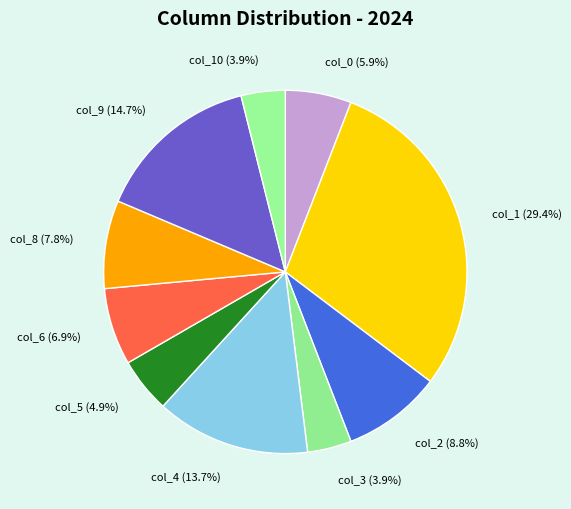

To the nearest percent, what is the difference between the col_9 and col_5 slice percentages?

10%